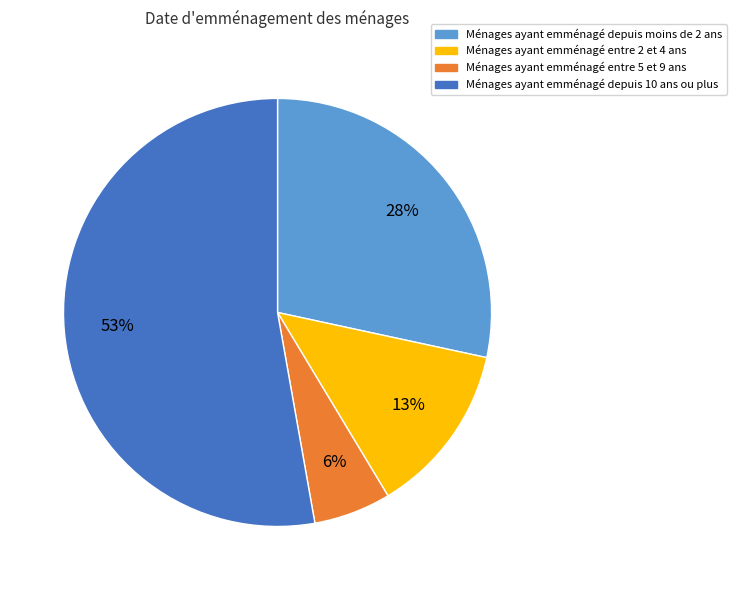

Count the number of slices in the pie.

4